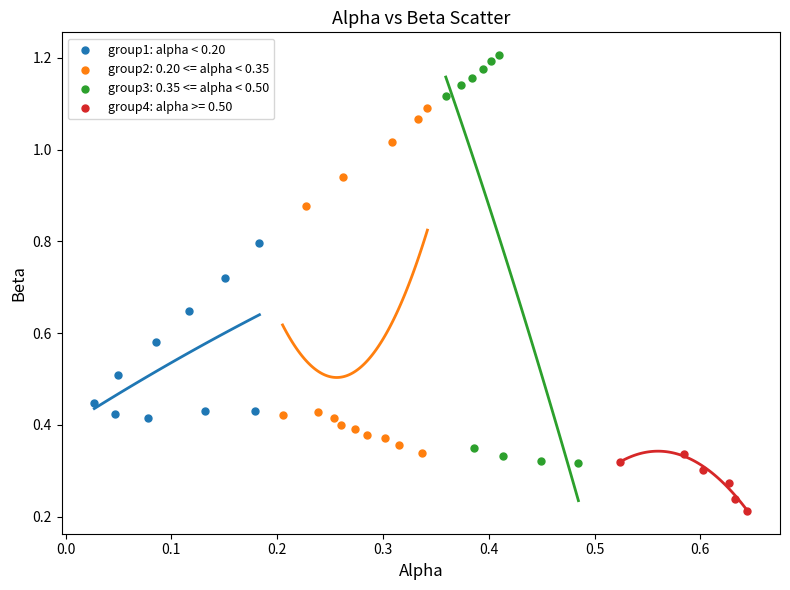

Which series reaches the minimum Y coordinate?

group4: alpha >= 0.50